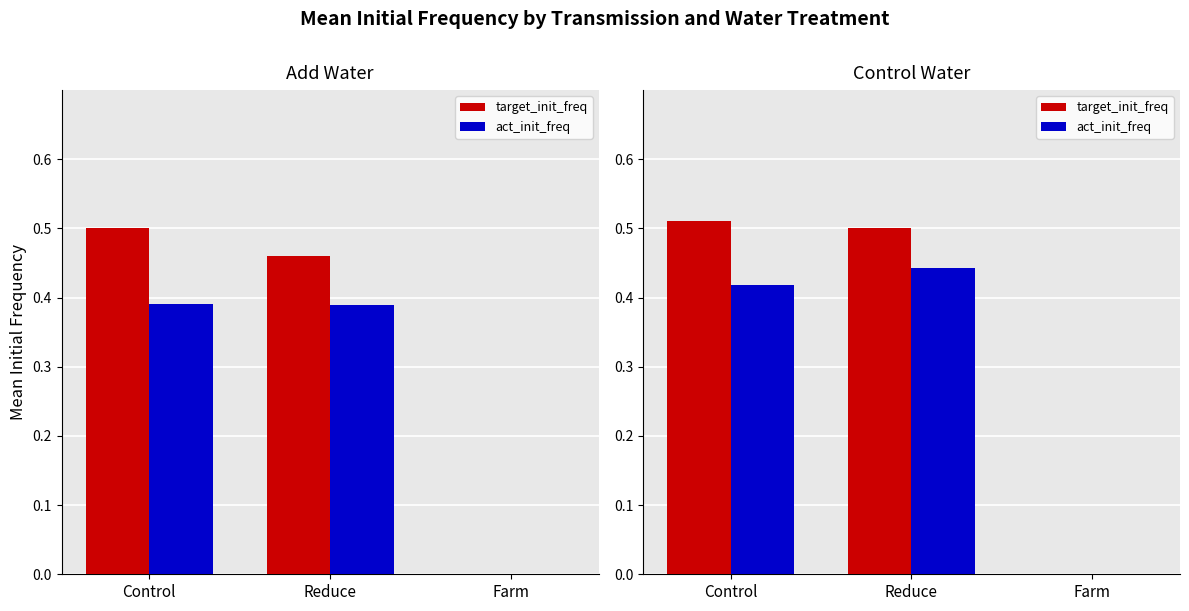

At Control, list the series in order from largest to smallest.

target_init_freq, act_init_freq